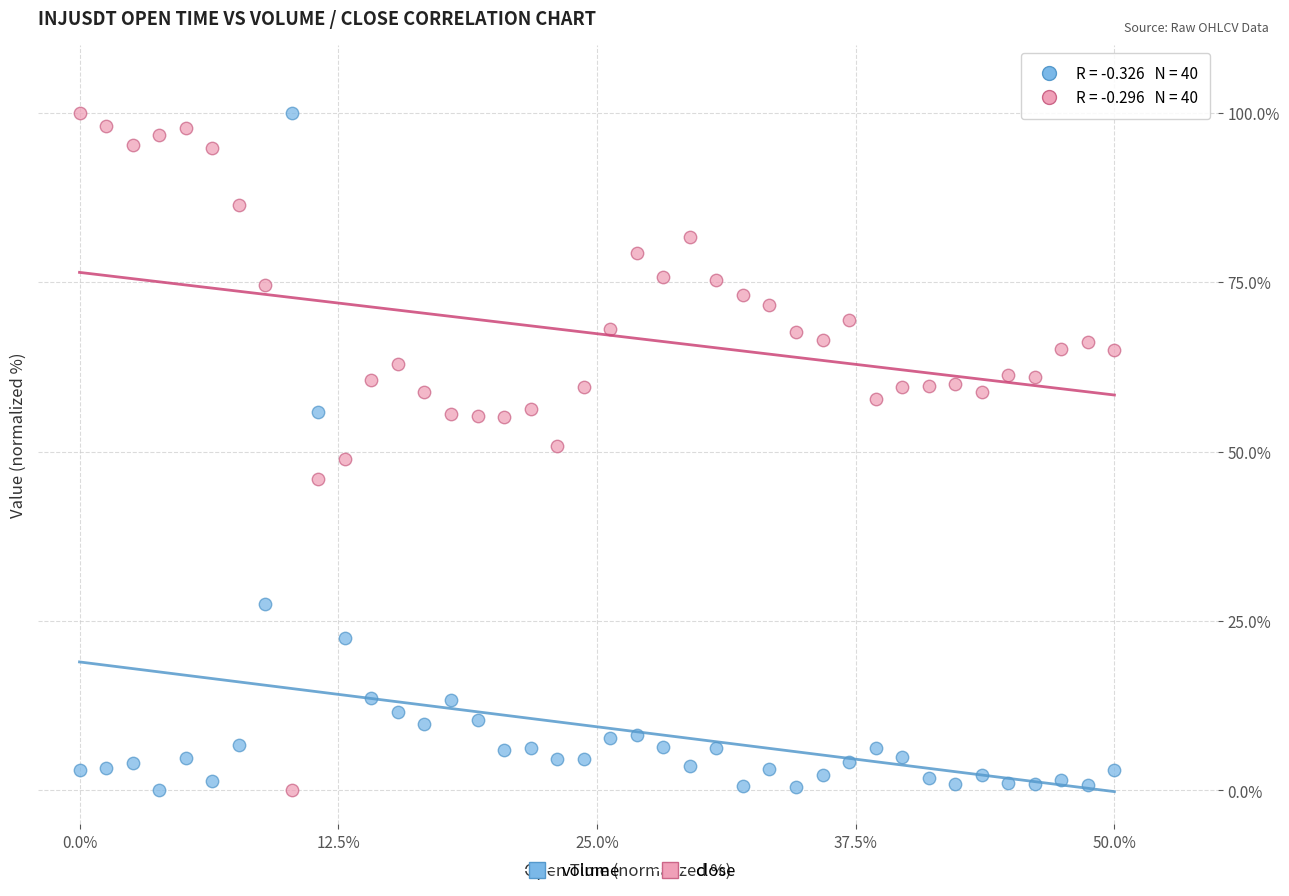

What are all the series names shown in the legend?

volume, close